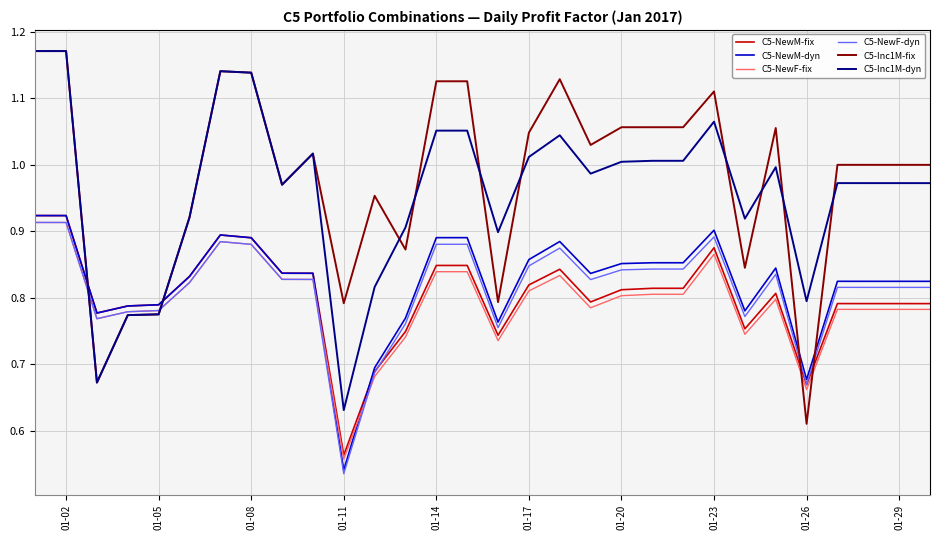

How many lines are shown in the chart?

6